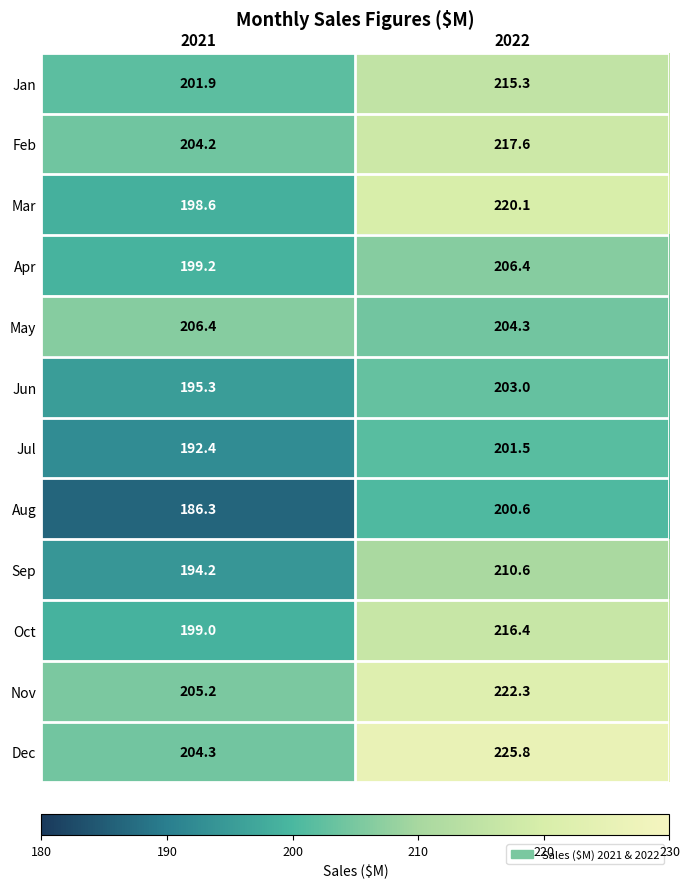

What is the spread (max minus min) of values at 2021?

20.1